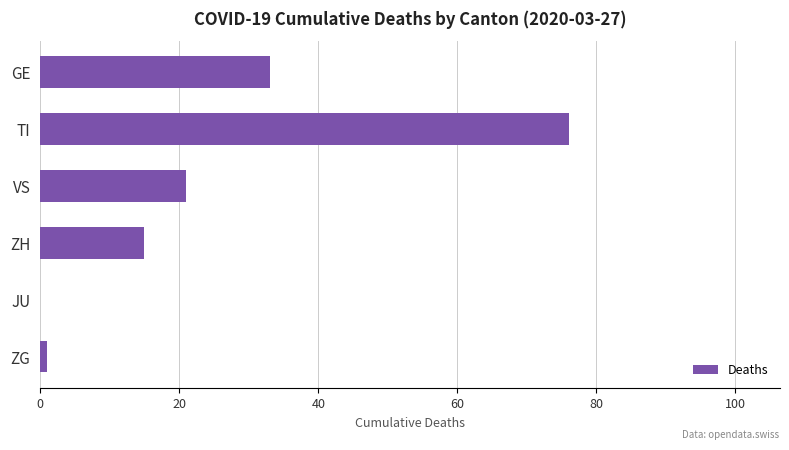

What is the sum of all values?

146